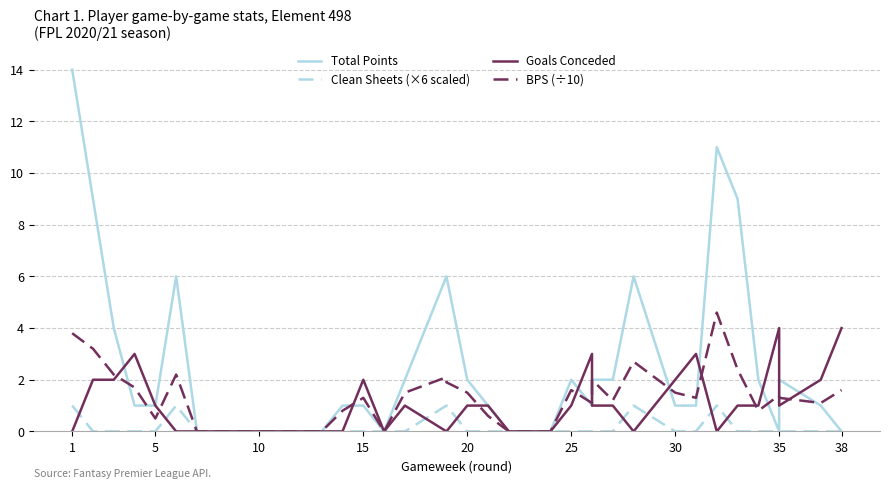

Between 30 and 19, which series saw the biggest shift?

Total Points